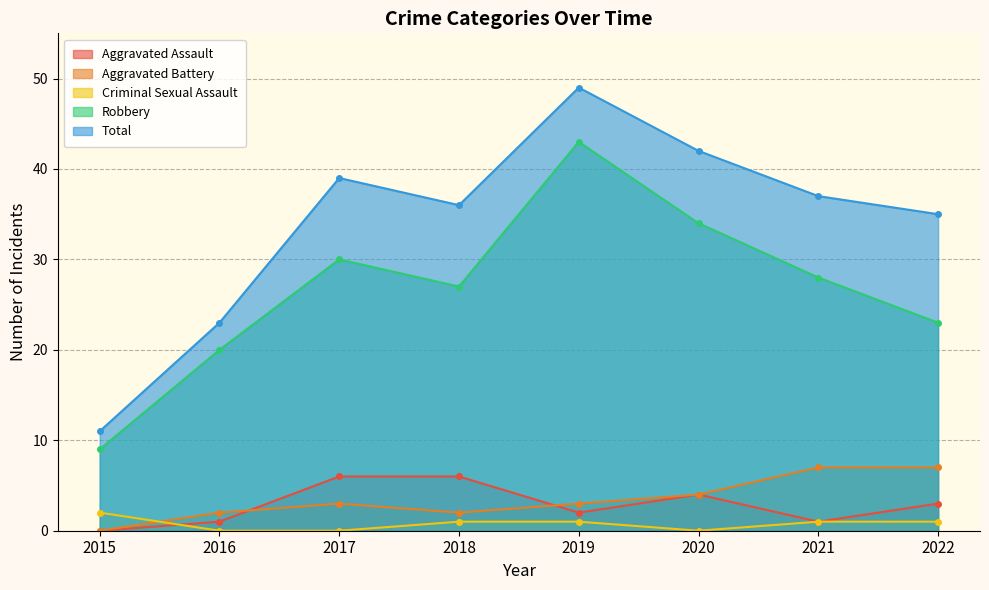

What is the sum of all Aggravated Battery values?

28